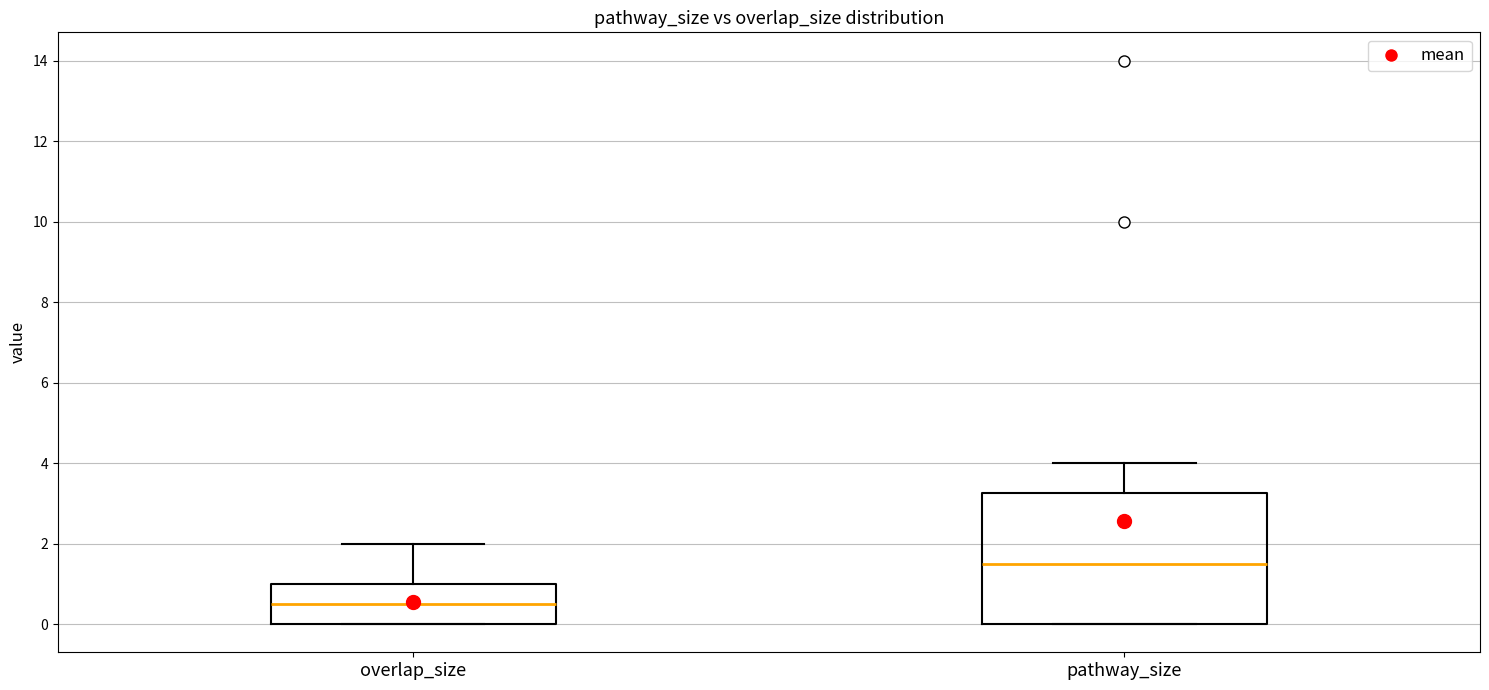

Which box is the tallest, from its lower edge to its upper edge?

pathway_size